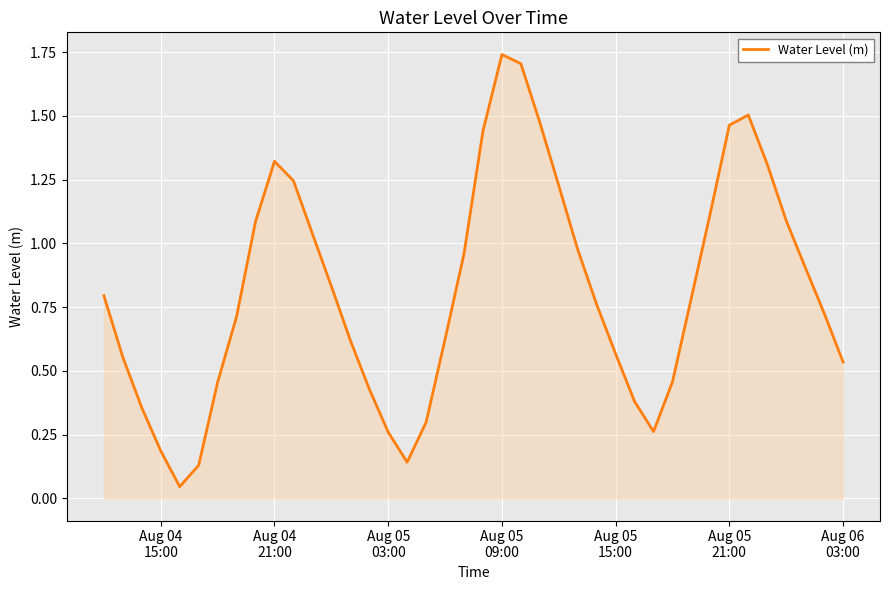

Reading left to right, extract all data points from this chart.

0.8	0.6	0.4	0.2	0.0	0.1	0.5	0.7	1.1	1.3	1.2	1.0	0.8	0.6	0.4	0.3	0.1	0.3	0.6	1.0	1.4	1.7	1.7	1.5	1.2	1.0	0.8	0.6	0.4	0.3	0.5	0.8	1.1	1.5	1.5	1.3	1.1	0.9	0.7	0.5